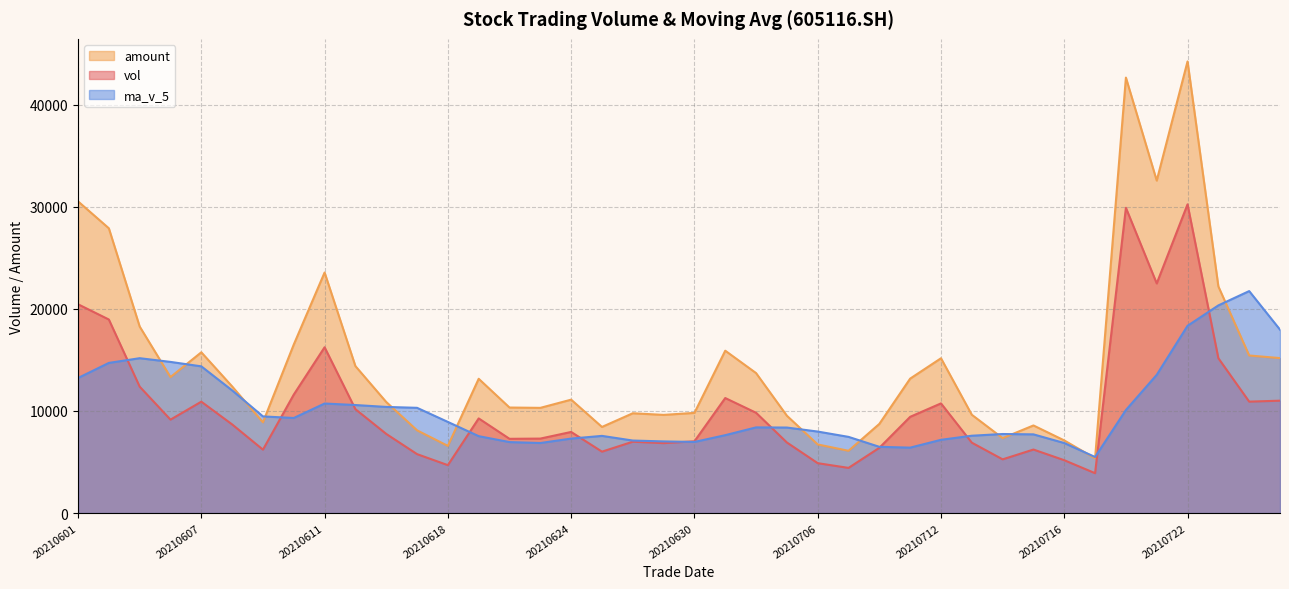

How many series are shown in this chart?

3